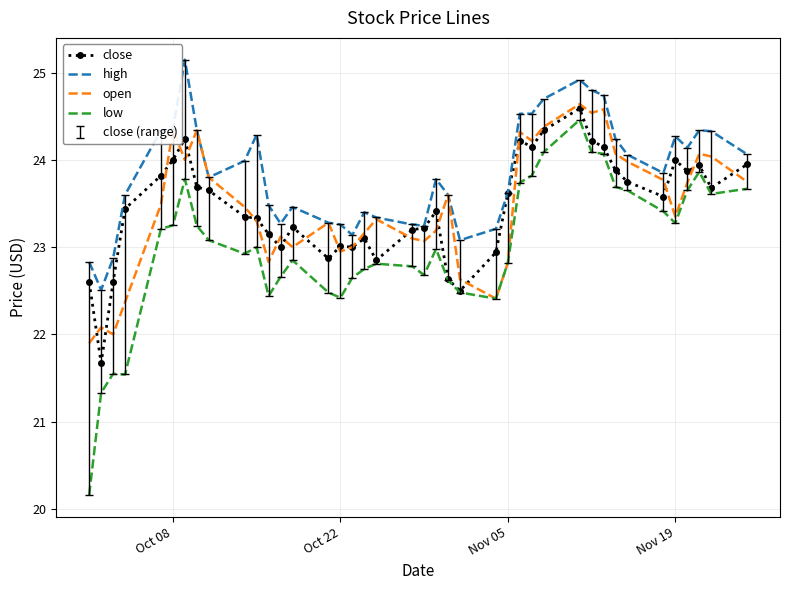

What is the maximum value for close?

24.6